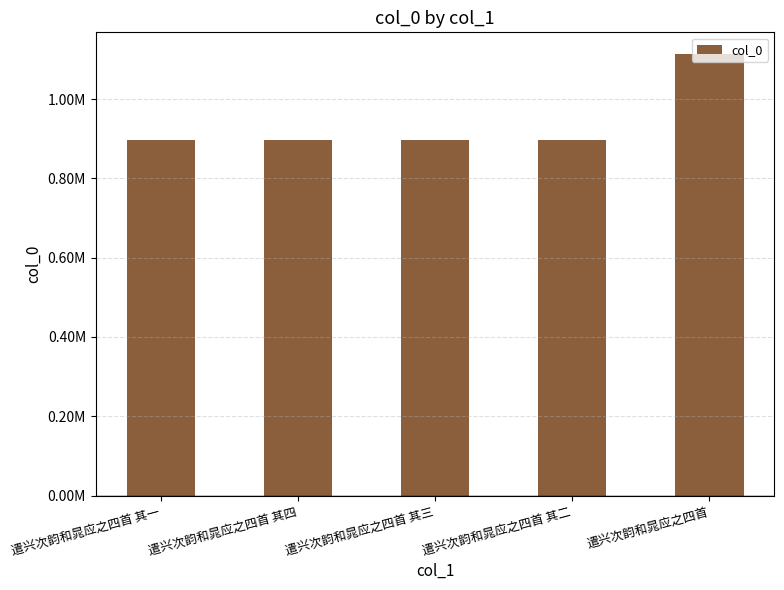

Does the chart contain any negative values?

No